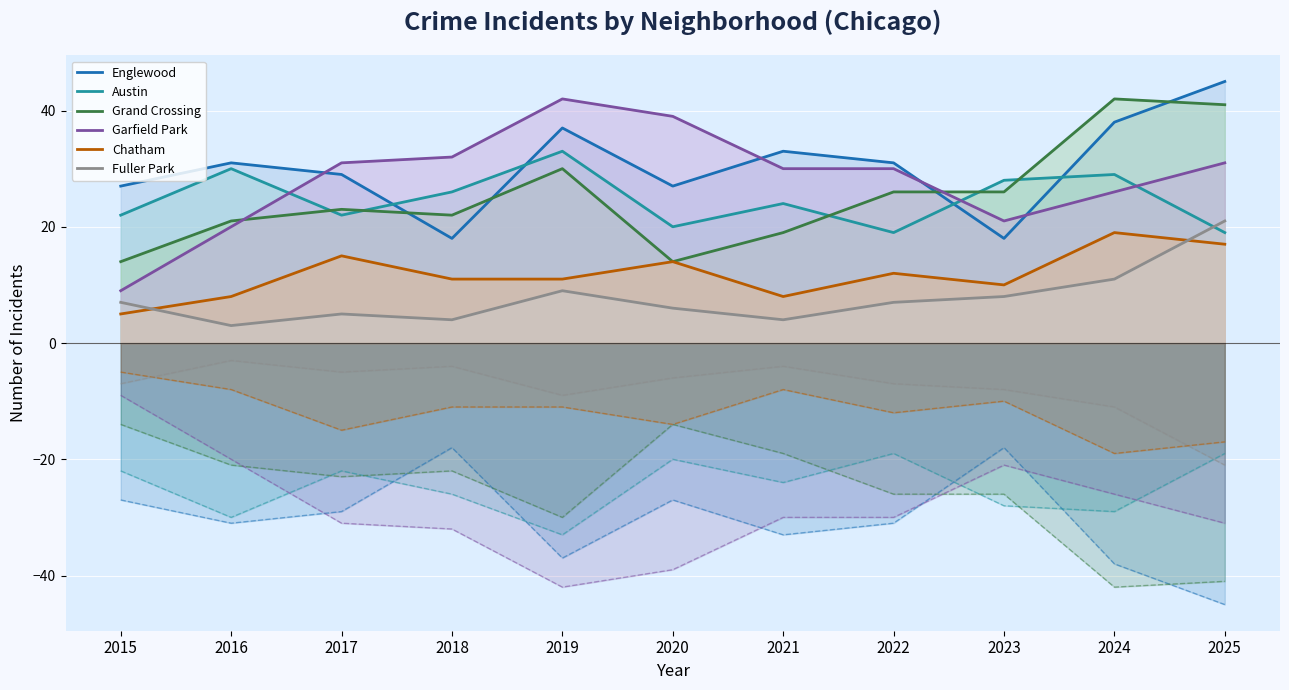

What is the value of the Englewood point at the 4th from the left?

18